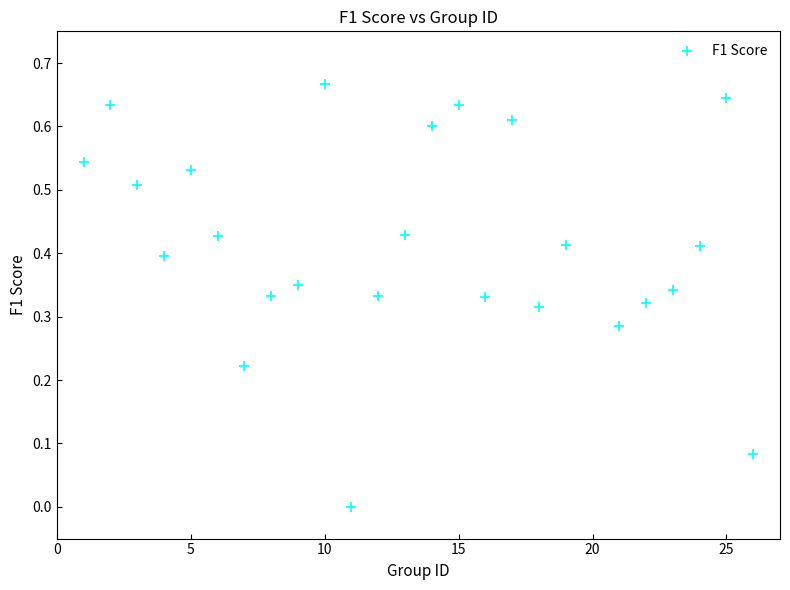

What is the range of X values (max minus min)?

25.0